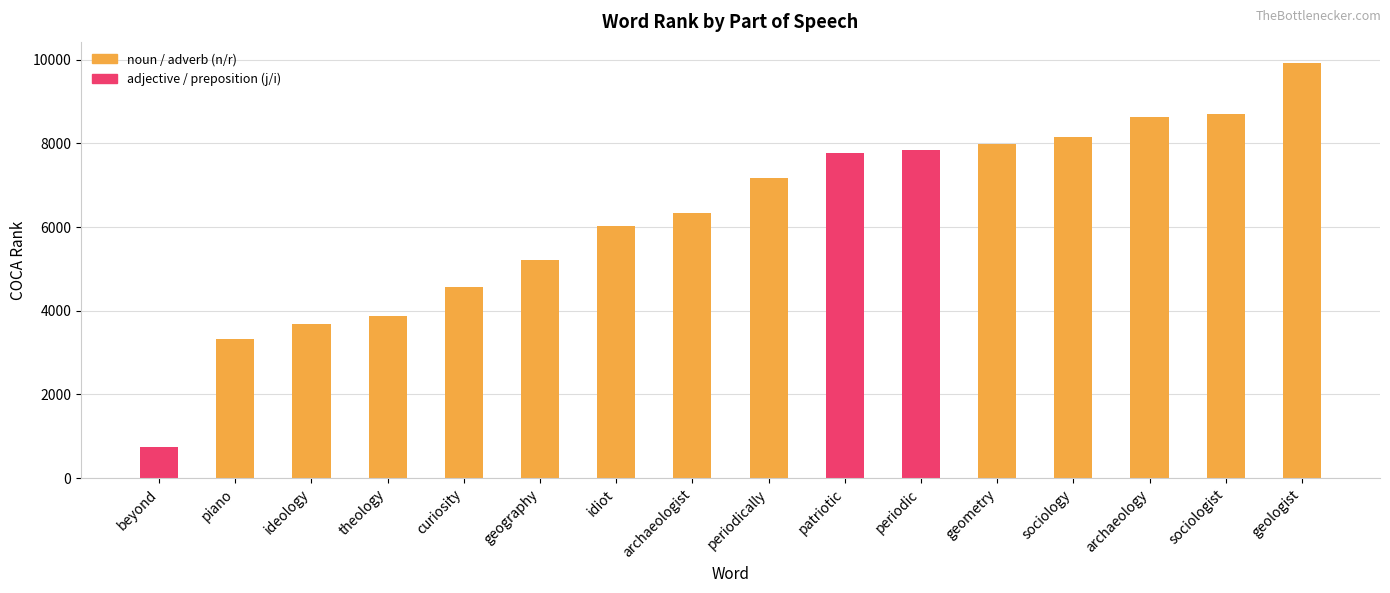

What is the label of the 4th bar from the left?

theology